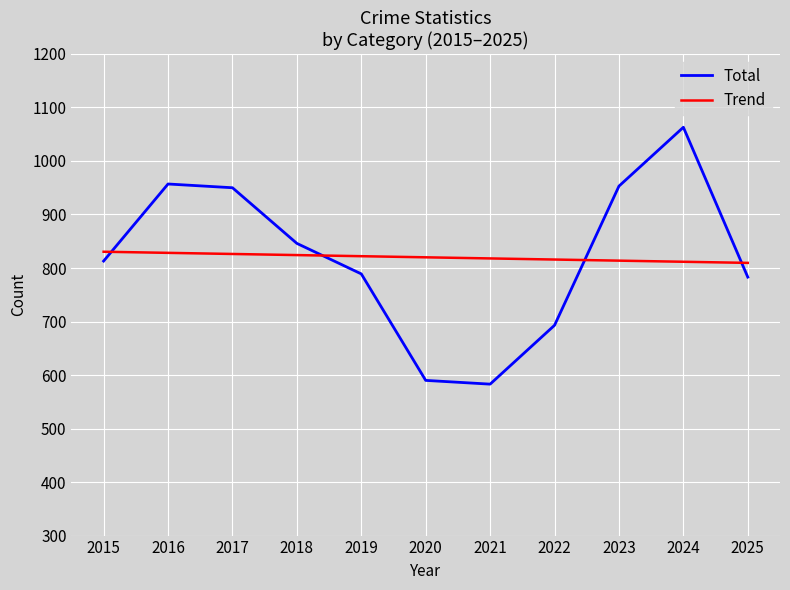

What value does the Trend series have at 2025?

809.6